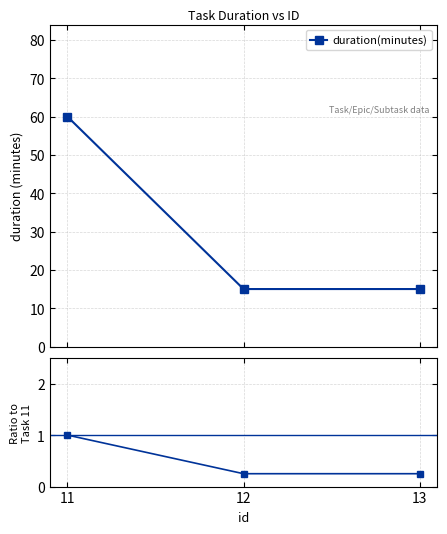

How many lines are shown in the chart?

2